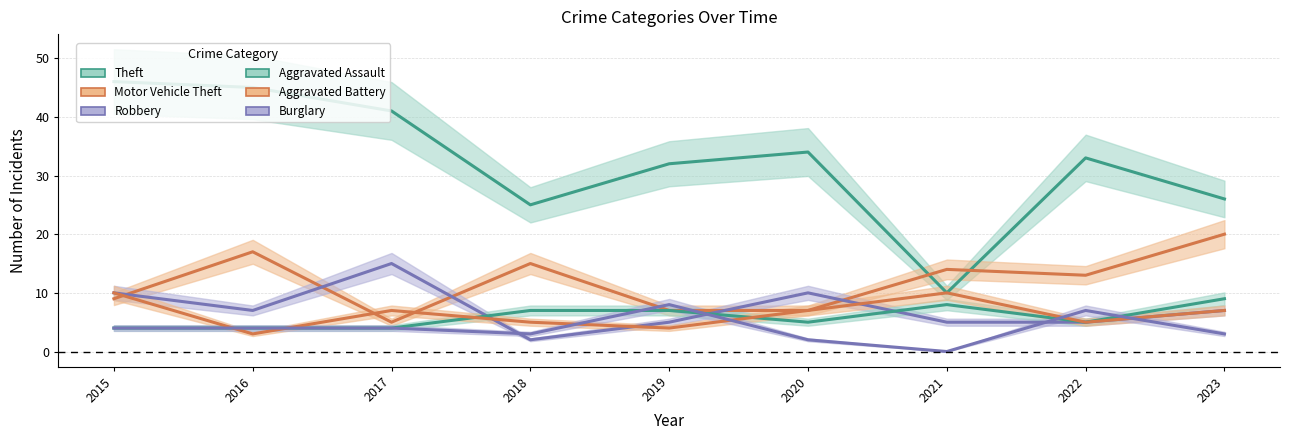

At which category is the sum across all series the highest?

2015